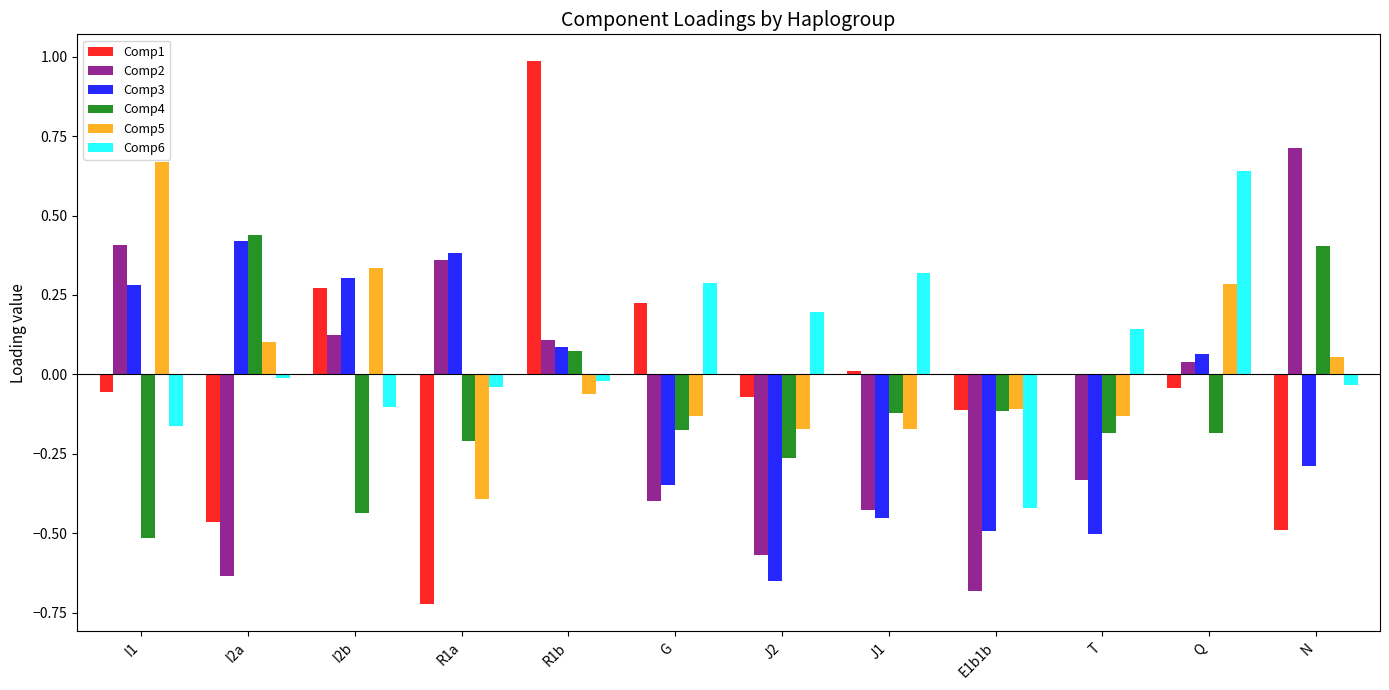

What are all the series names shown in the legend?

Comp1, Comp2, Comp3, Comp4, Comp5, Comp6